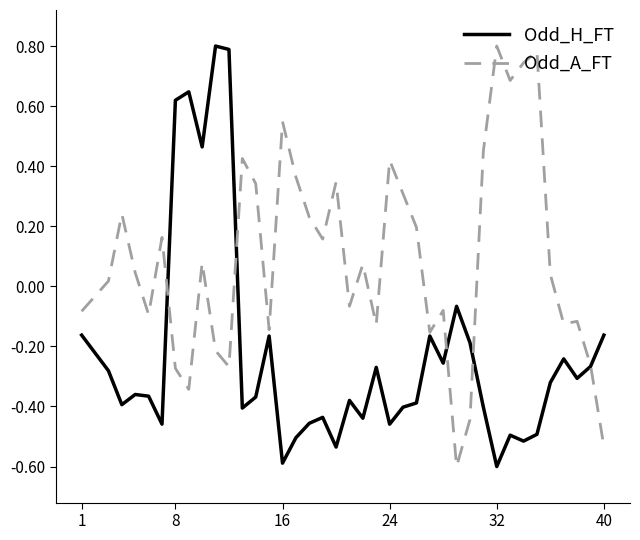

True or false: Odd_H_FT and Odd_A_FT intersect in this chart.

True